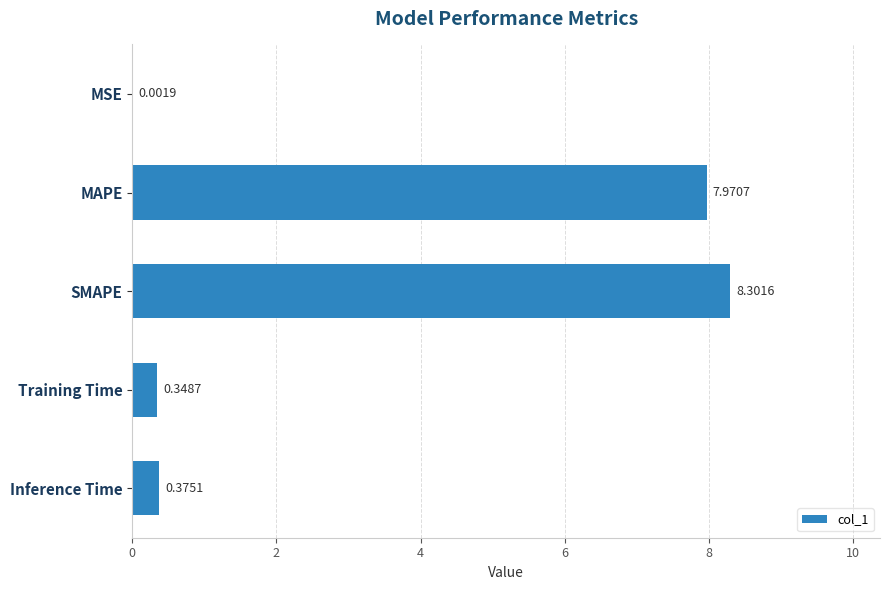

Which has a higher value, Inference Time or MSE?

Inference Time